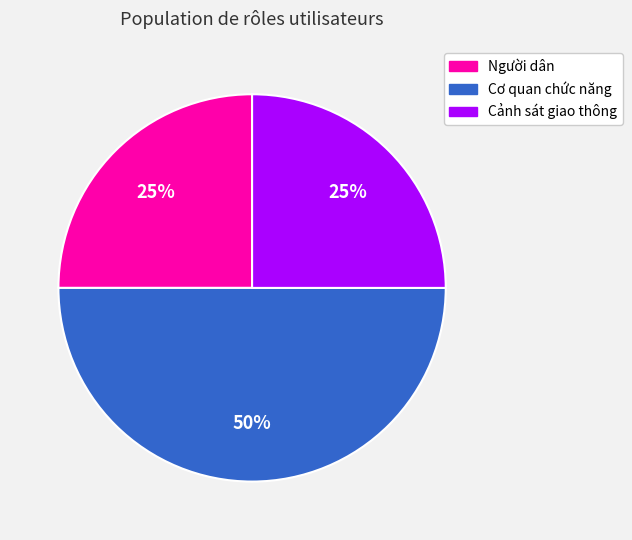

Which category has the biggest portion of the pie?

Cơ quan chức năng